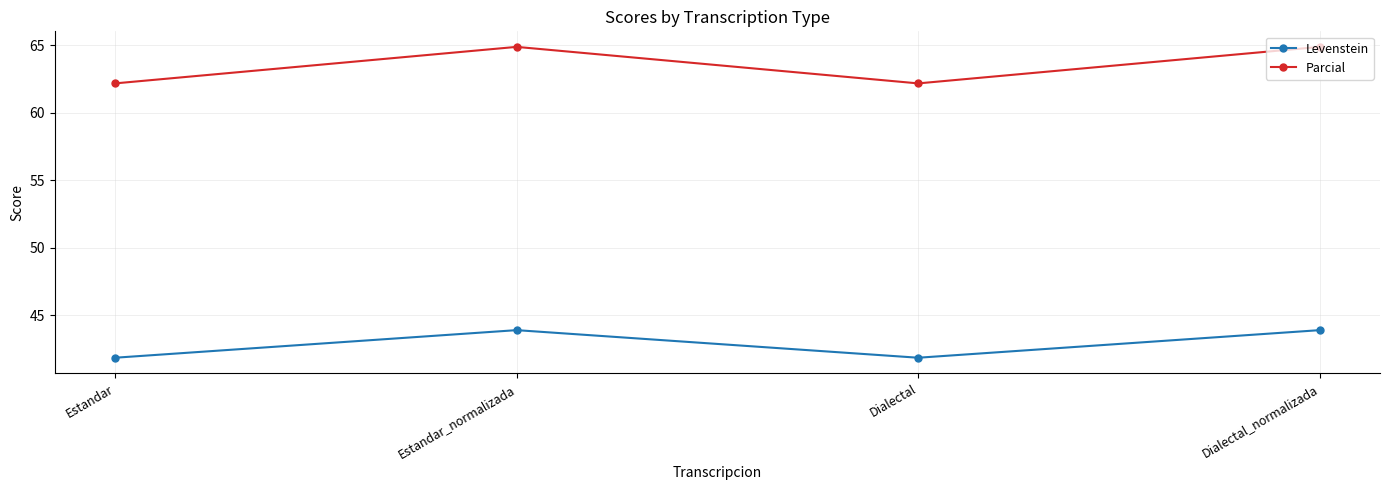

Is this an area chart (filled region under the line)?

No